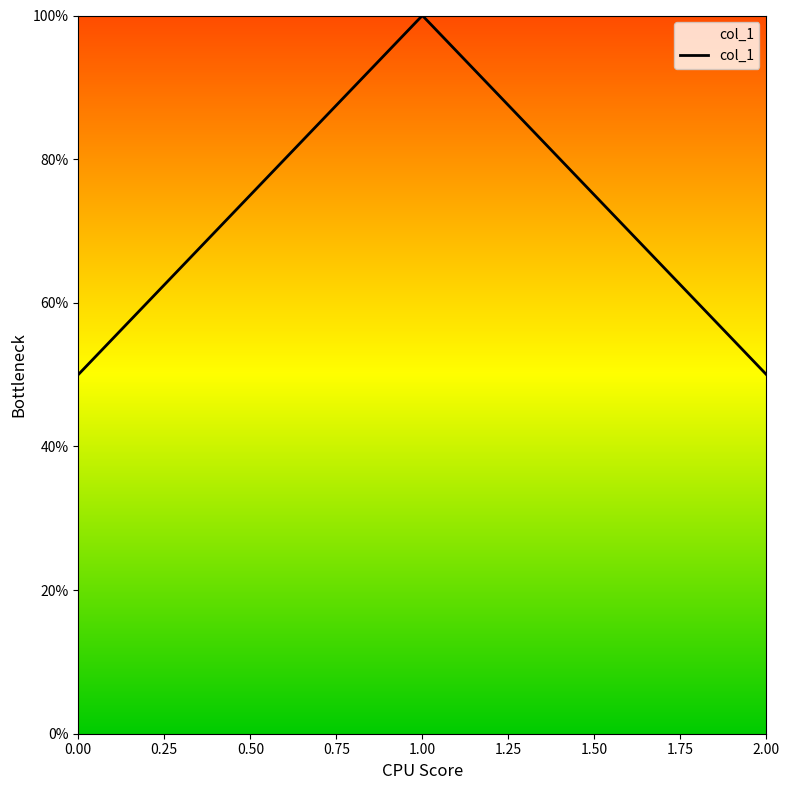

Does the chart have visible grid lines?

No